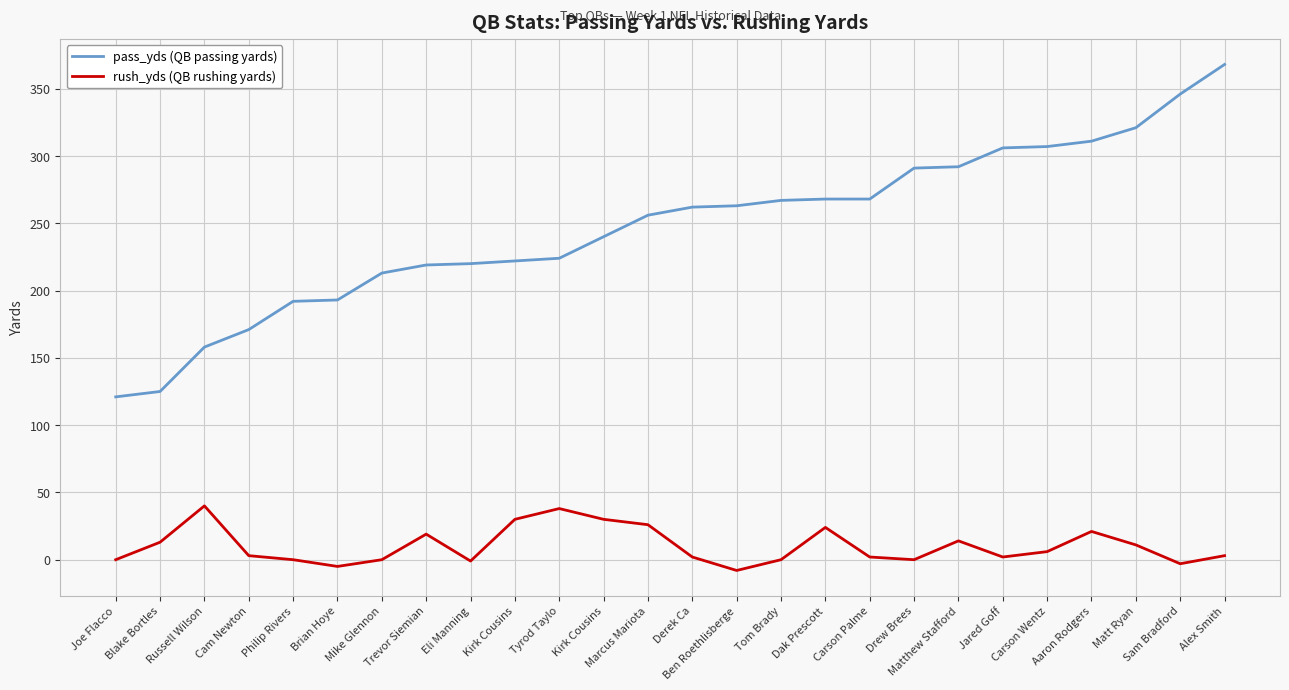

Rank the categories by rush_yds (QB rushing yards) value from highest to lowest.

Russell Wilson, Tyrod Taylo, Kirk Cousins, Kirk Cousins, Marcus Mariota, Dak Prescott, Aaron Rodgers, Trevor Siemian, Matthew Stafford, Blake Bortles, Matt Ryan, Carson Wentz, Cam Newton, Alex Smith, Derek Ca, Carson Palme, Jared Goff, Joe Flacco, Philip Rivers, Mike Glennon, Tom Brady, Drew Brees, Eli Manning, Sam Bradford, Brian Hoye, Ben Roethlisberge